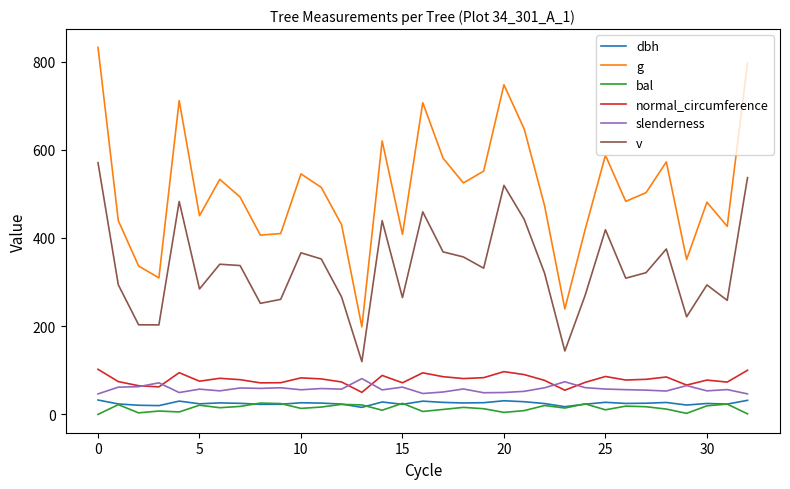

What is the average value of the normal_circumference series?

79.0